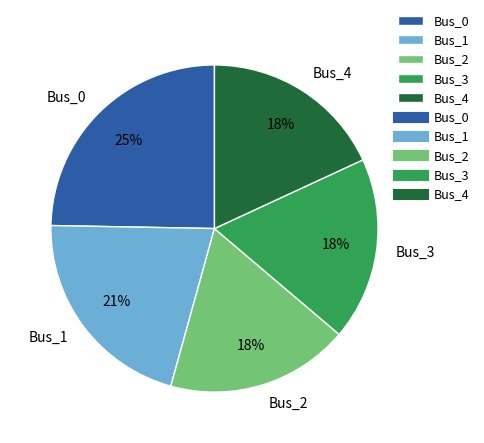

To the nearest percent, what portion does Bus_0 represent?

25%